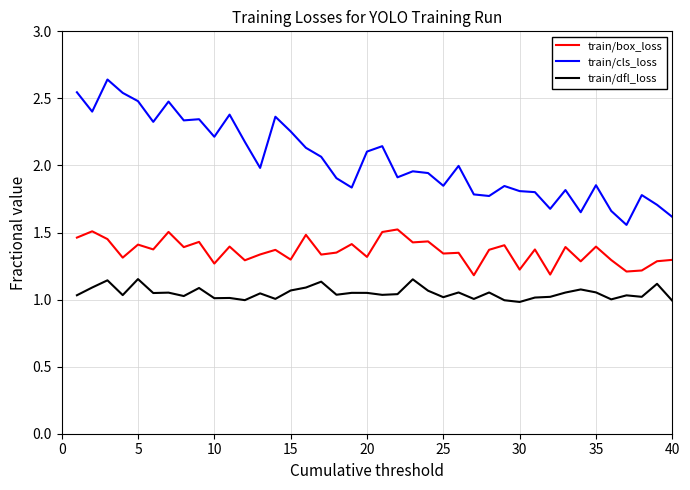

Which series has the widest spread of values?

train/cls_loss